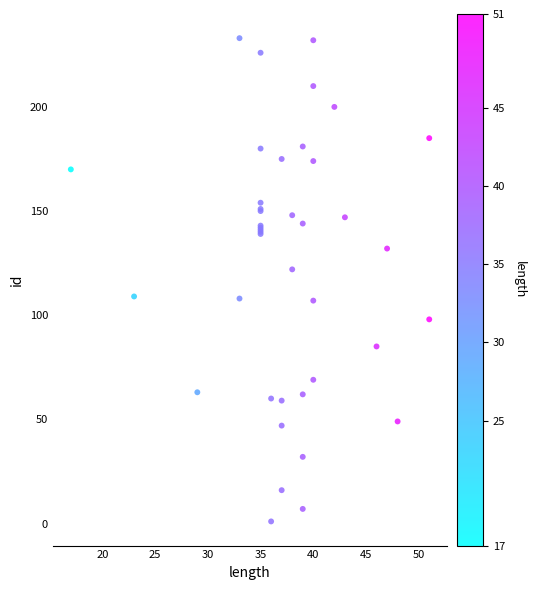

What Y value in the scatter plot is closest to 117?

122